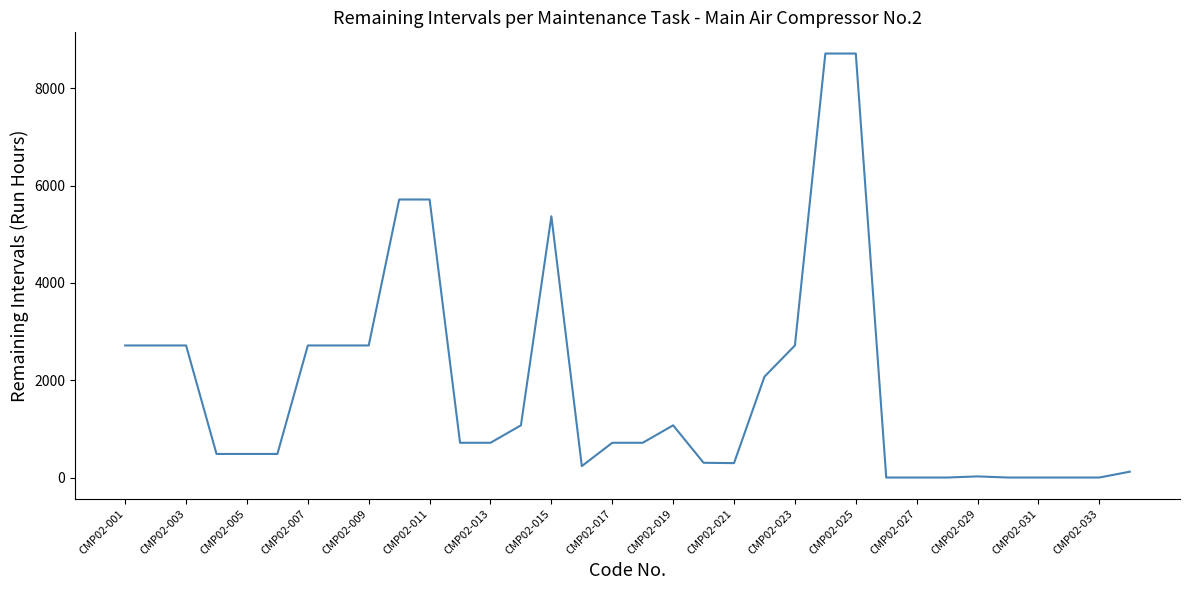

What is the difference between the maximum and minimum values?

8714.2